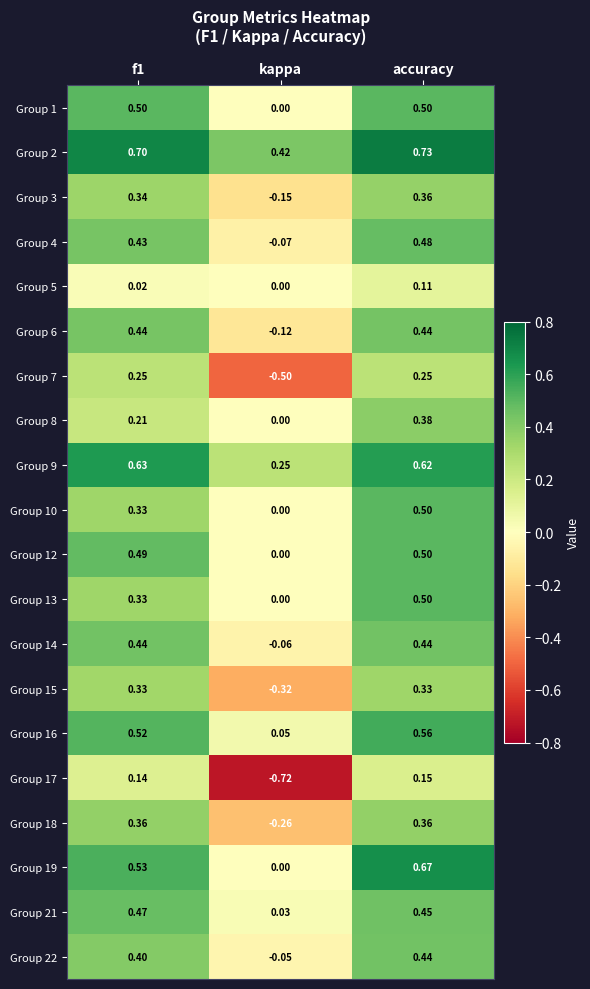

At which label is Group 15 closest to 0?

kappa